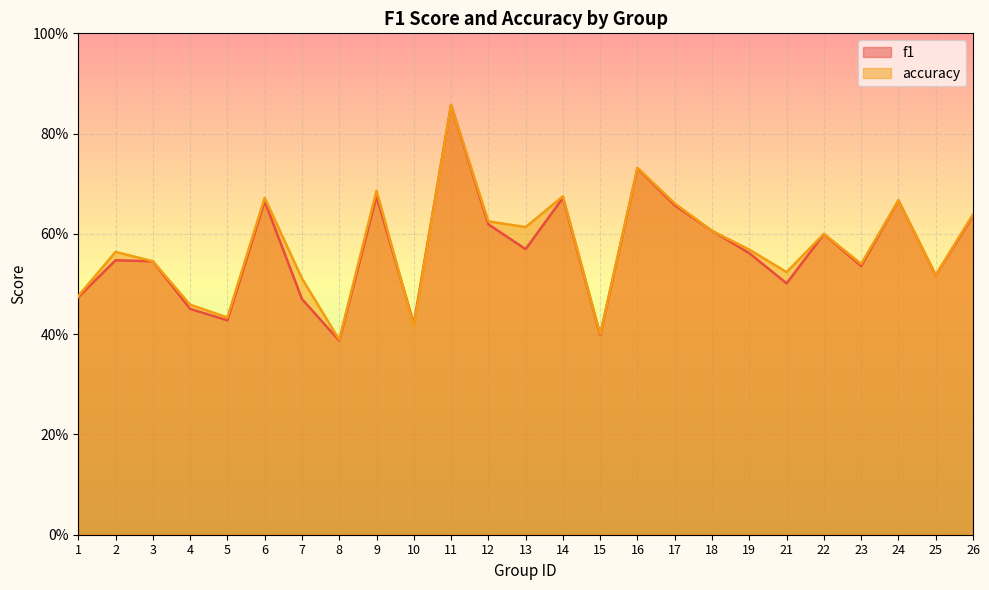

Which category has the highest value in the f1 series?

11